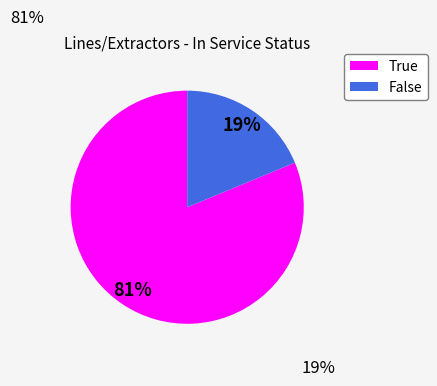

Does False account for over 50% of the chart?

No